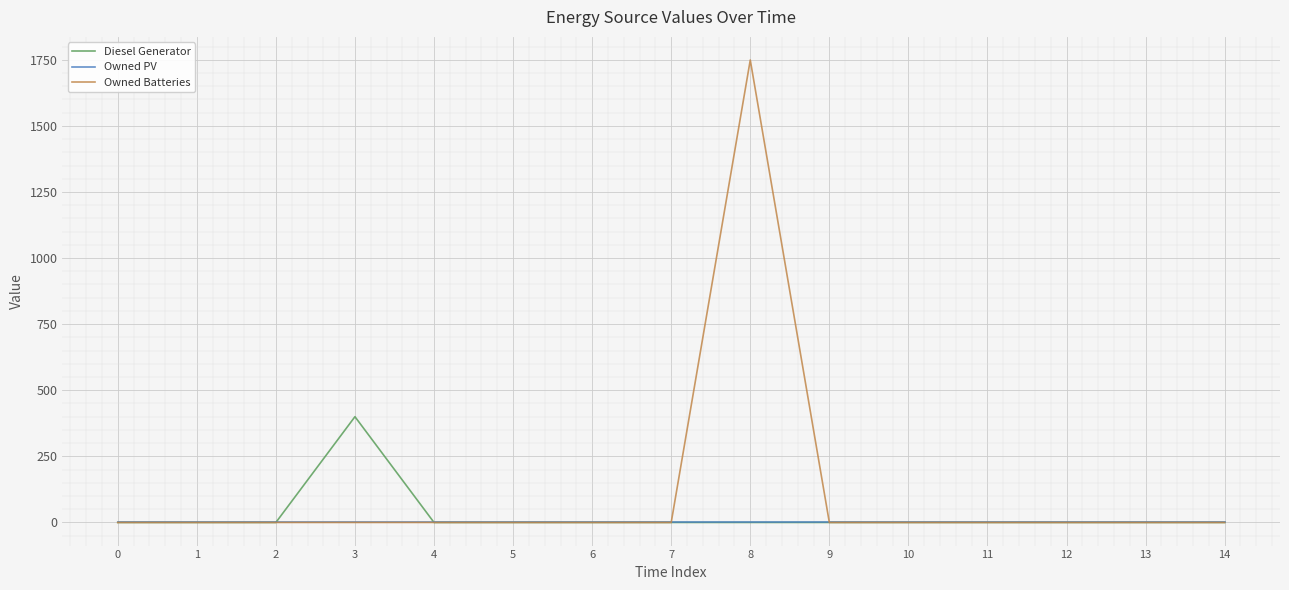

Which label corresponds to the largest value in the chart?

8